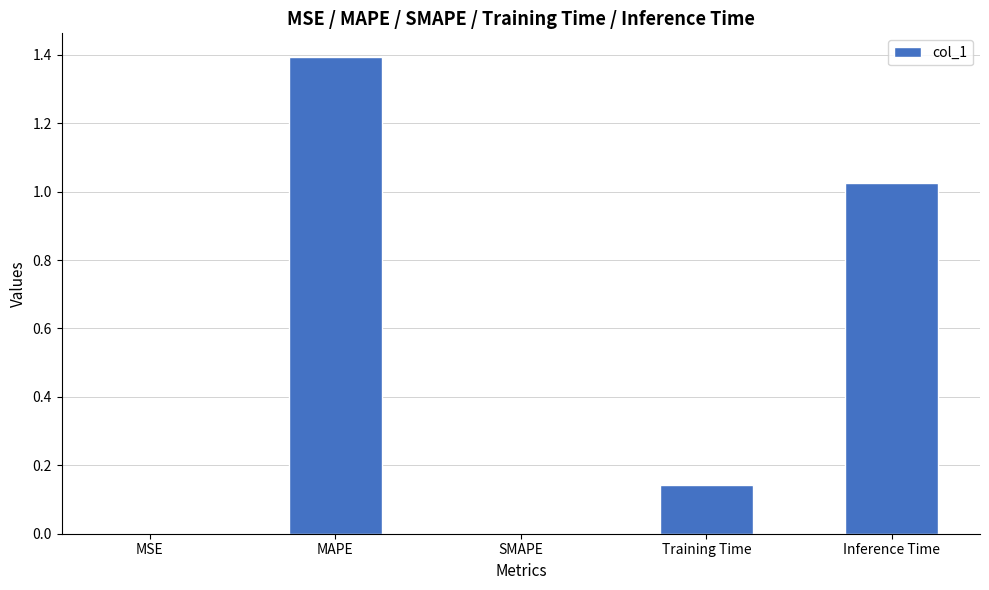

What is the change in value from SMAPE to Inference Time?

+1.0